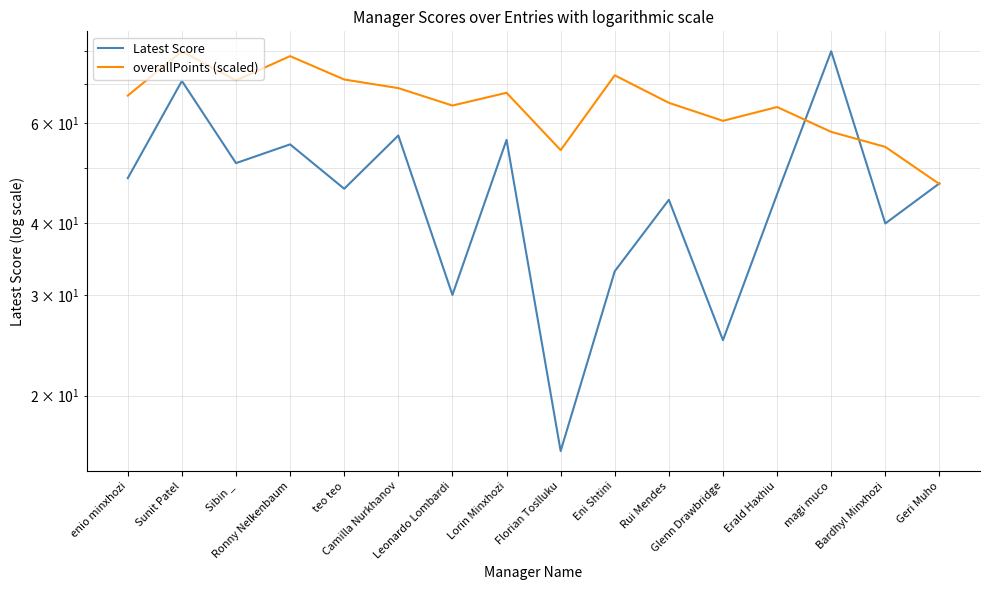

Between which two adjacent categories do Latest Score and overallPoints (scaled) first intersect?

Erald Haxhiu and magi muco